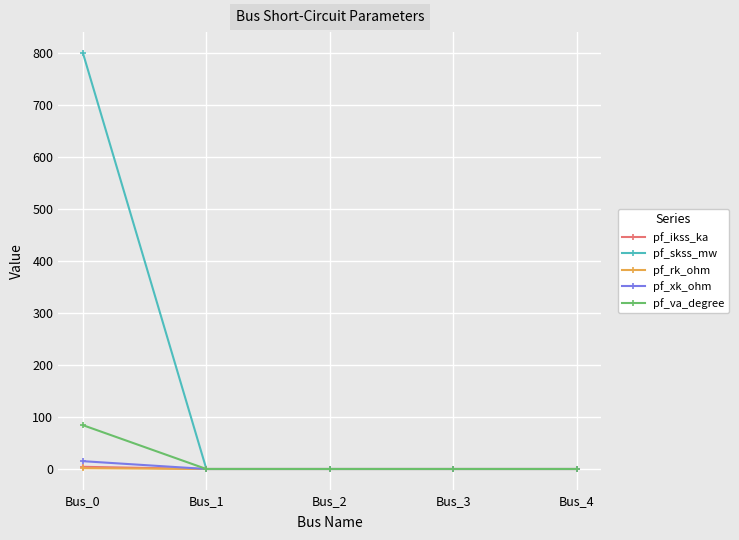

Which series changed the most between Bus_0 and Bus_2?

pf_skss_mw